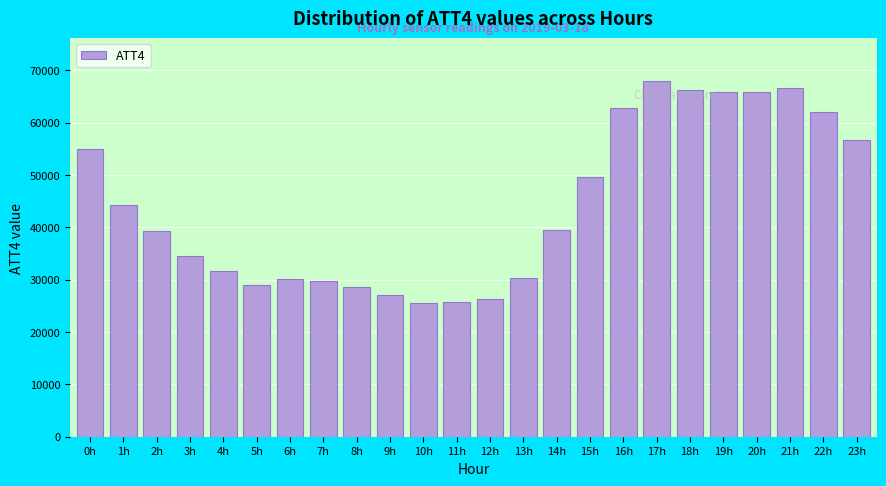

What is the sum of the values at 0h and 17h?

123000